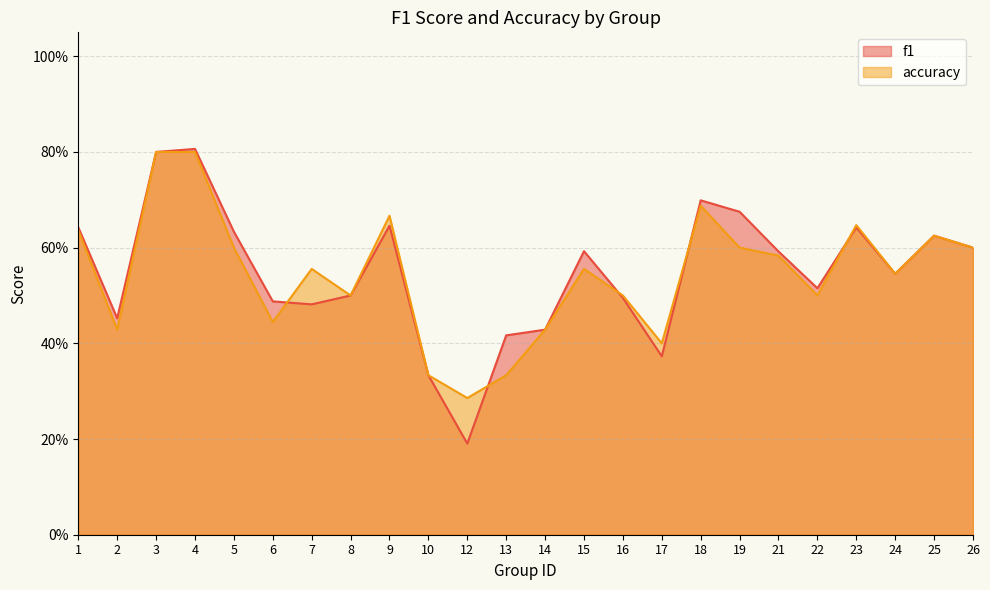

Is it true that f1 equals 0.6 at 17?

False